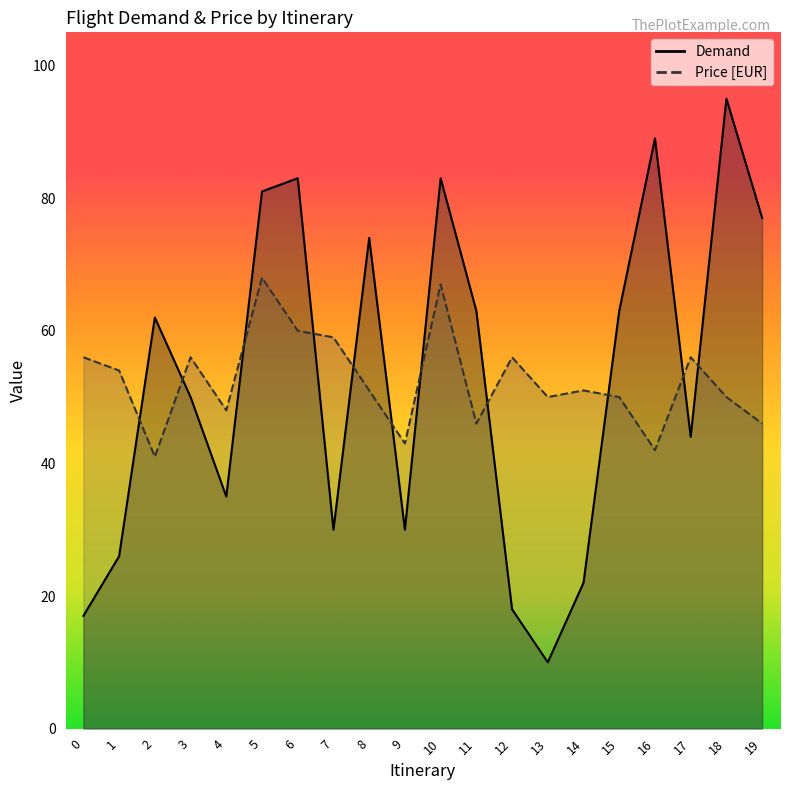

What is the minimum value for Demand?

10